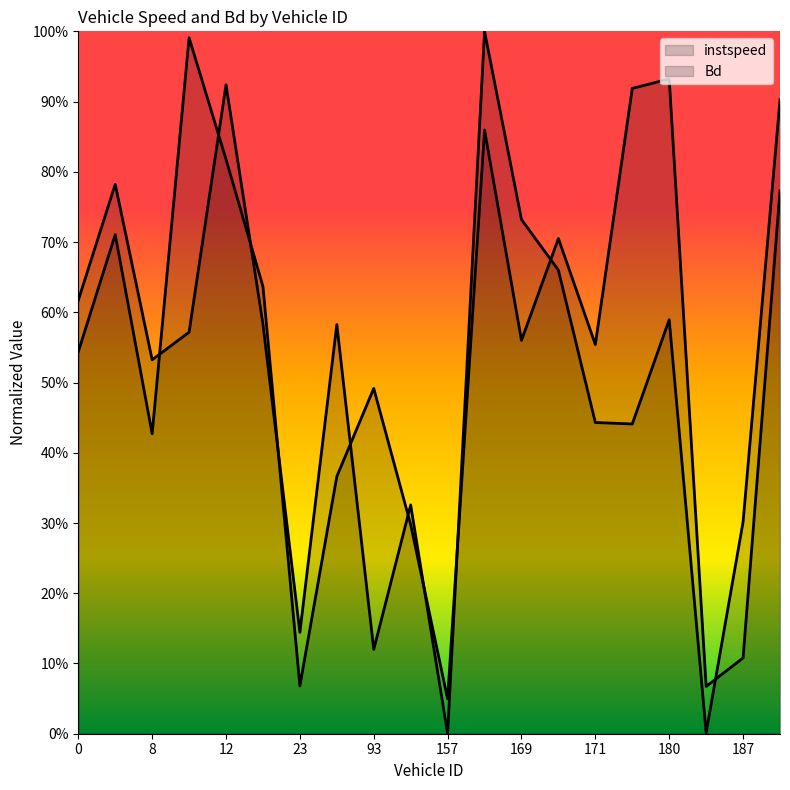

What is the maximum value for instspeed?

1.0